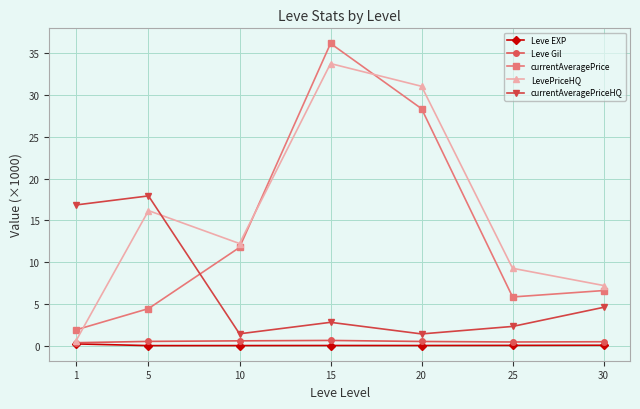

Which series changed the most between 10 and 30?

currentAveragePrice